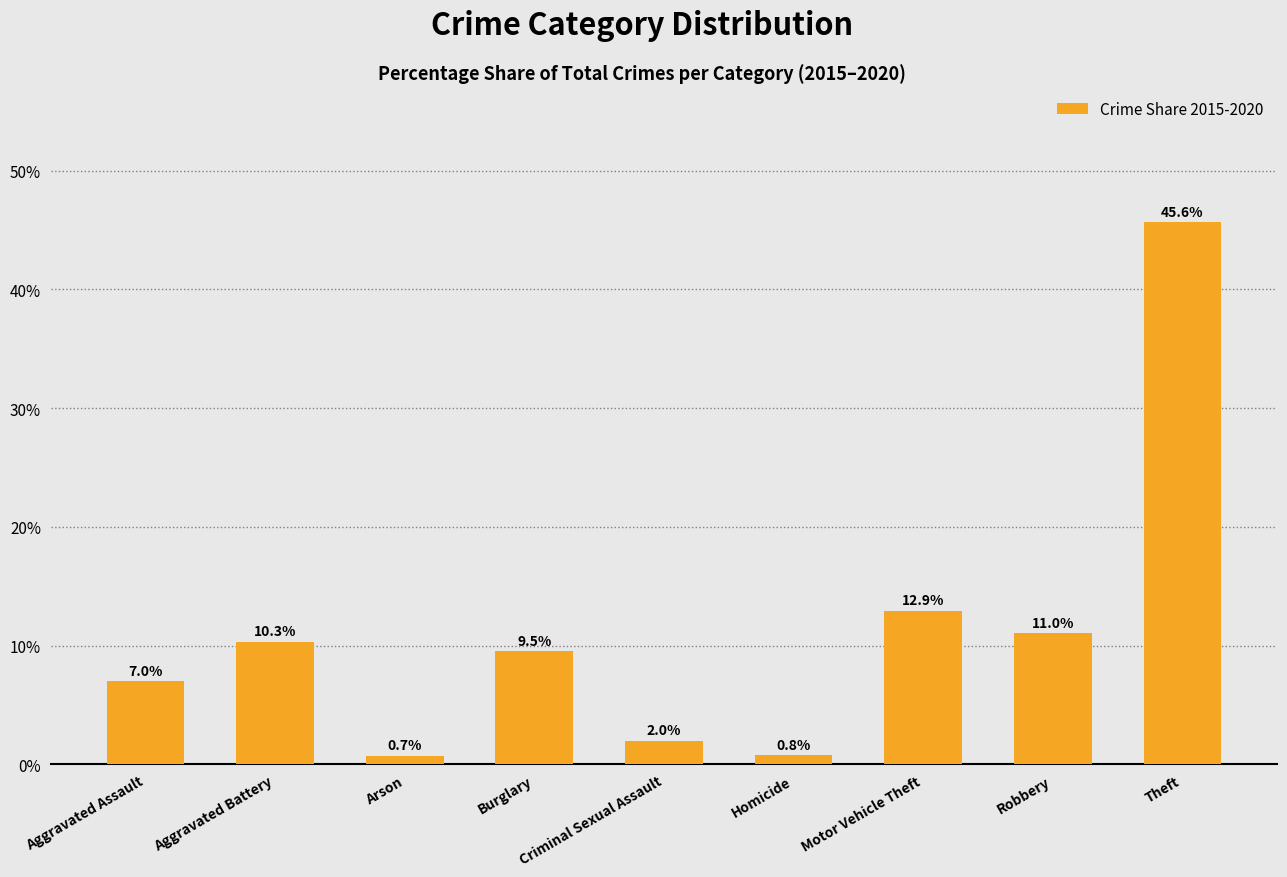

What is the change in value from Aggravated Assault to Burglary?

+2.5